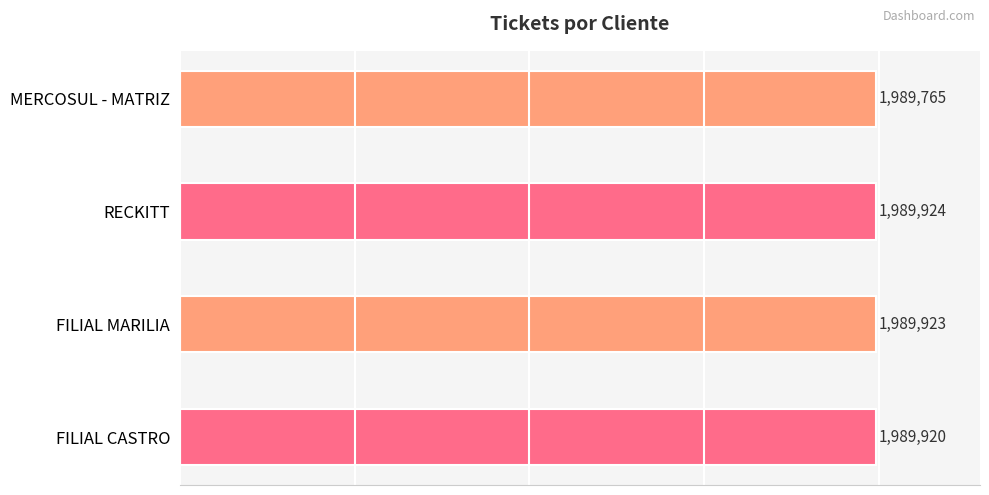

Reading top to bottom, extract all data points from this chart.

1989765	1989924	1989923	1989920